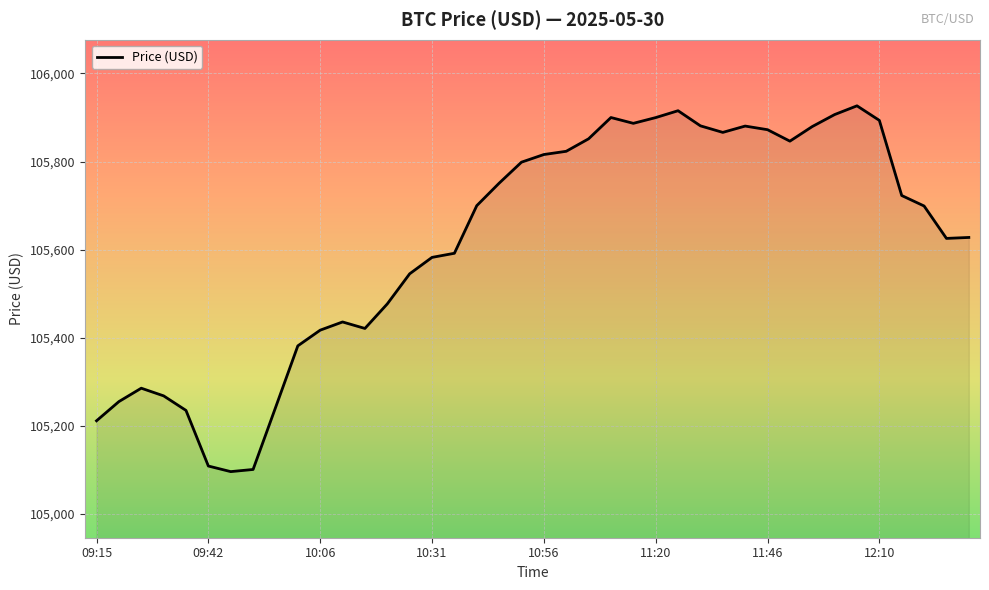

What is the greatest value displayed?

105926.4